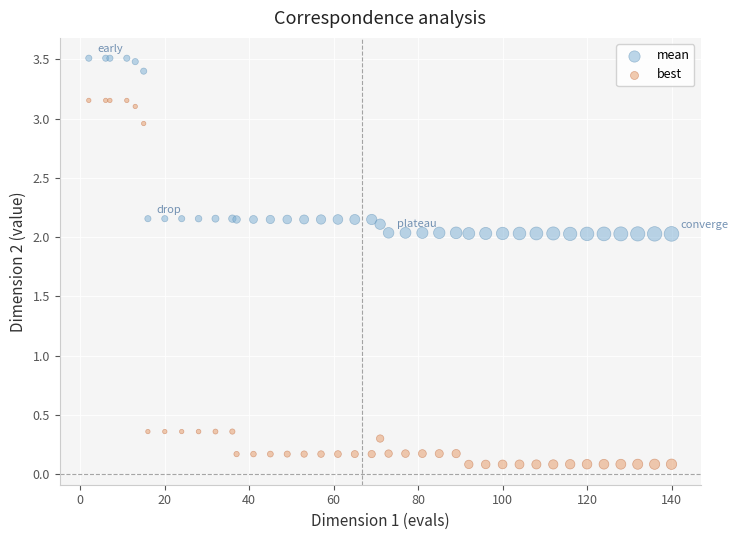

Which series has the widest spread of Y values?

best